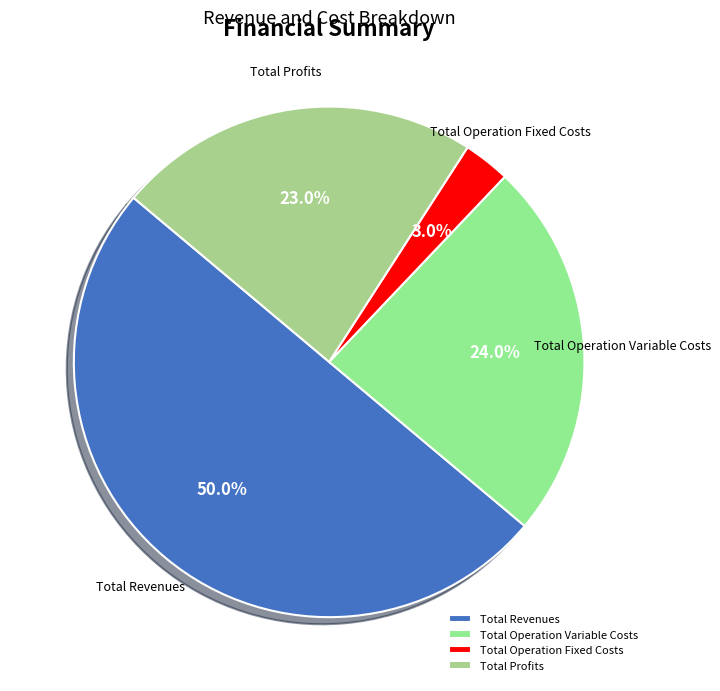

To the nearest percent, what percentage of the pie is Total Operation Variable Costs?

24%